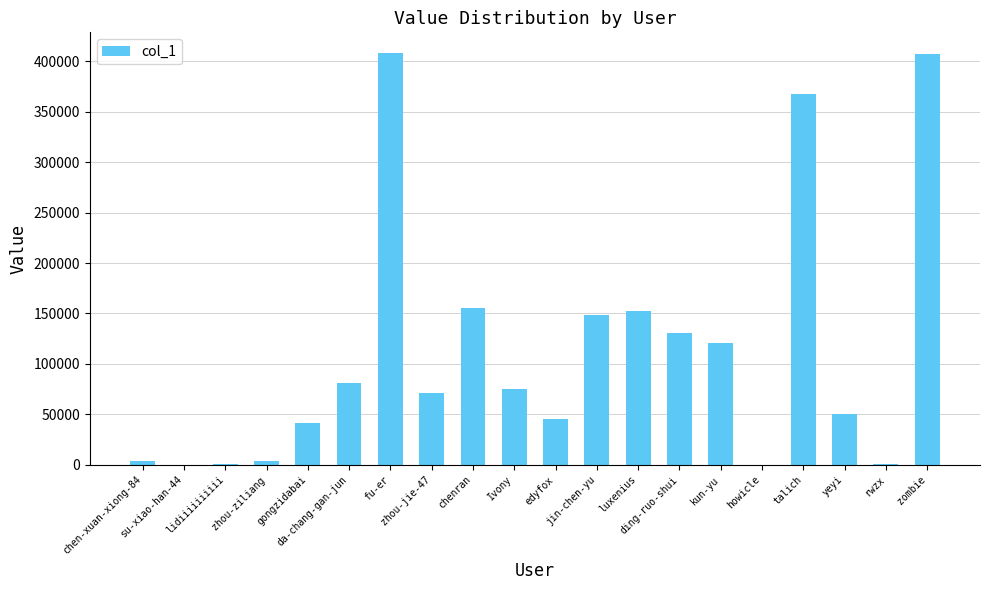

What is the sum of all values?

2266168